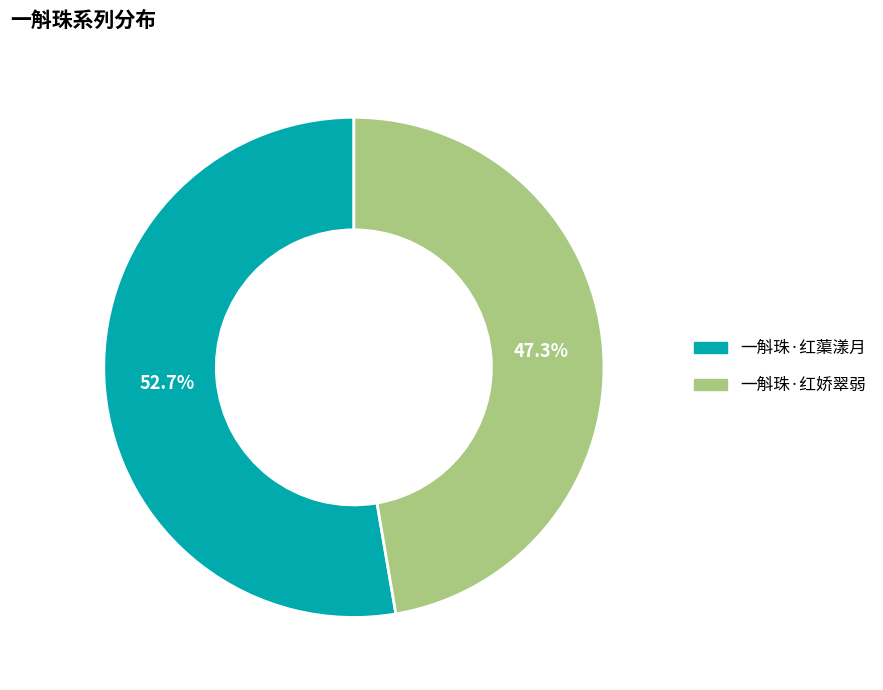

How many slices are in this pie chart?

2